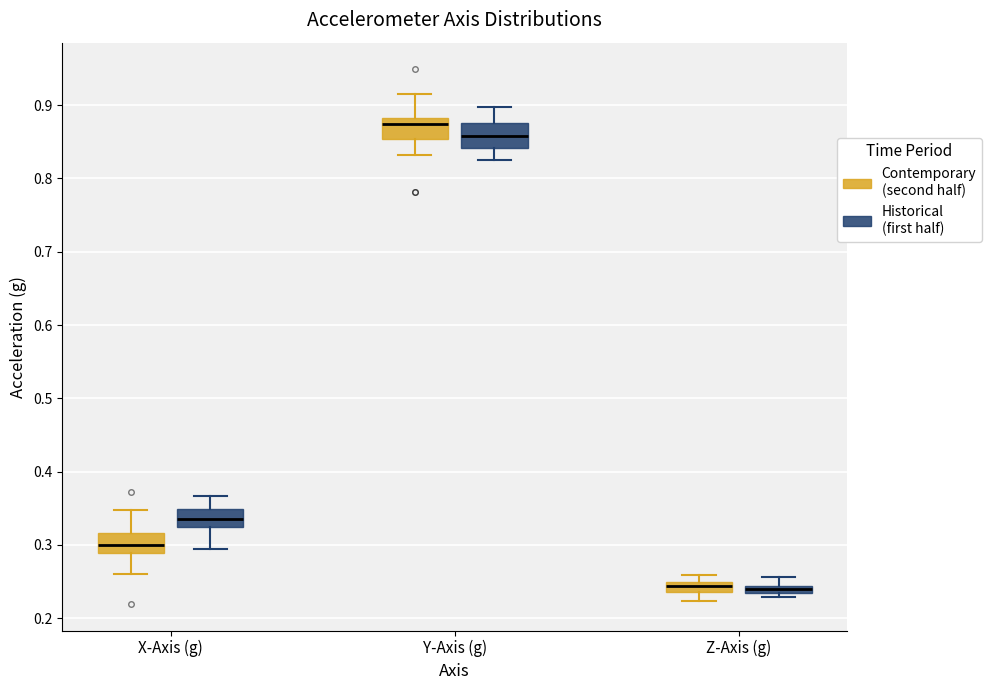

Where is the upper edge of the box for Z-Axis (g) (Contemporary (second half)) on the y-axis? The values are not printed on the chart, so give them approximately, as read against the axis.

0.25